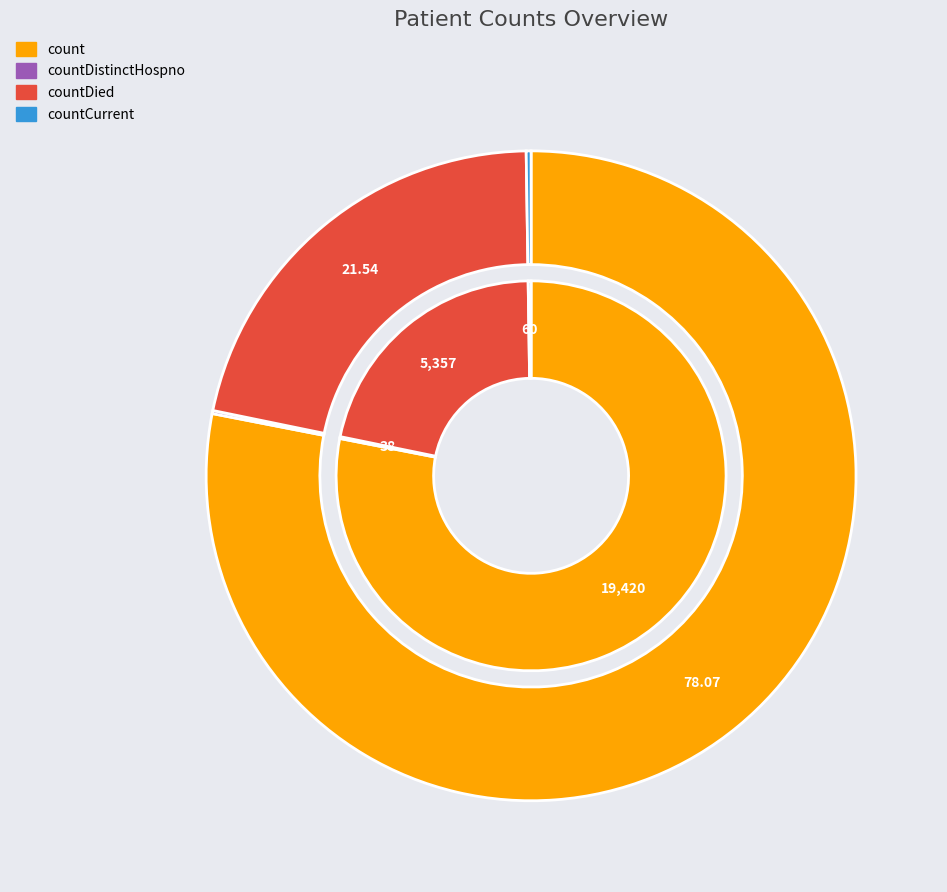

Does countDistinctHospno represent more than half of the total?

No